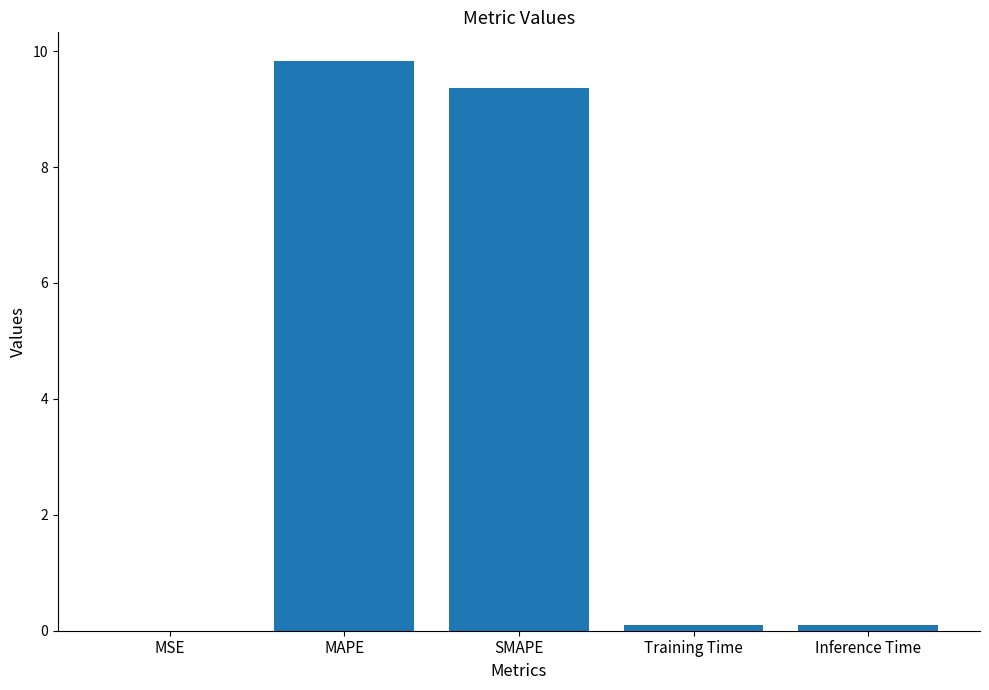

The value at MAPE is 6.1. True or false?

False